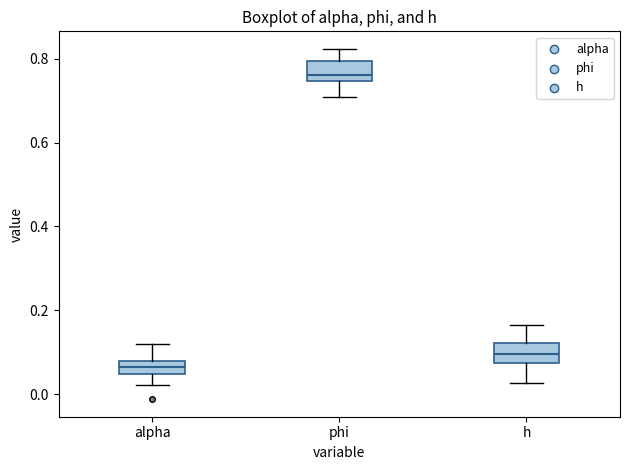

Which box's median line is the highest?

phi